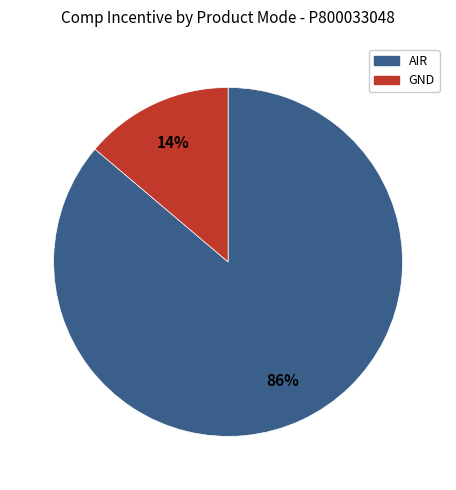

To the nearest percent, what is the average slice percentage?

50%